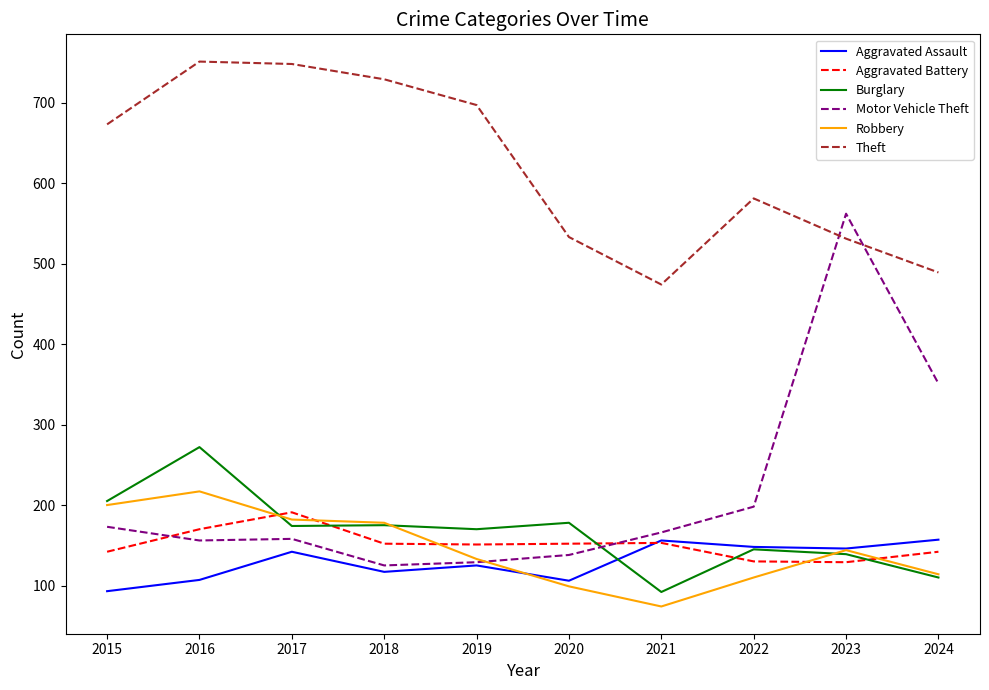

True or false: Theft and Aggravated Battery intersect in this chart.

False